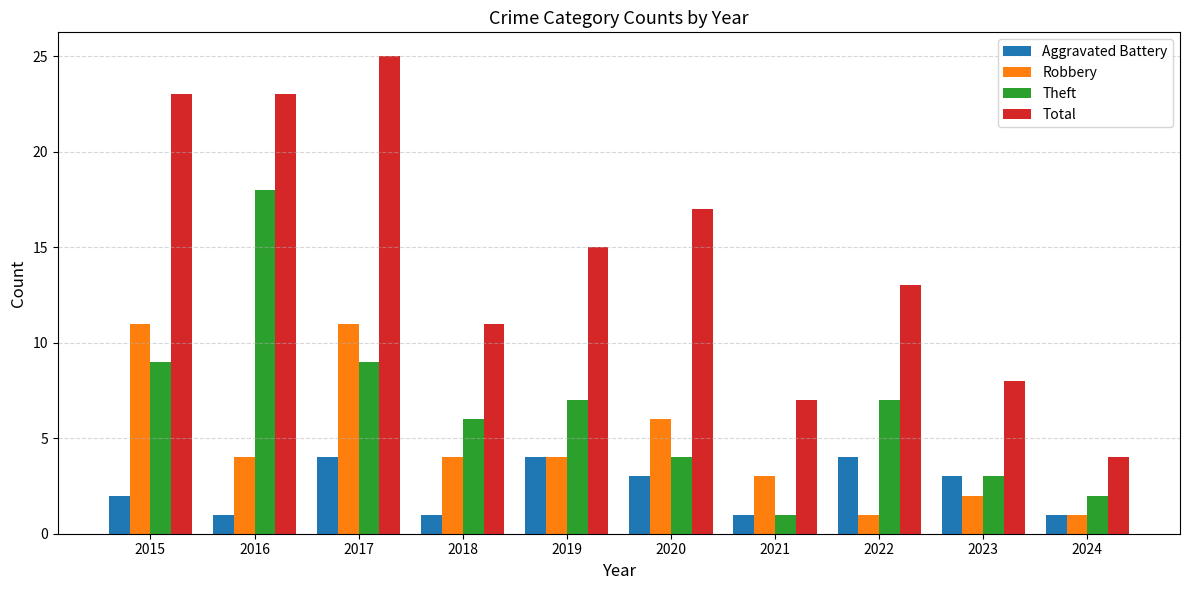

True or false: Total has a value of 11 at 2018.

True